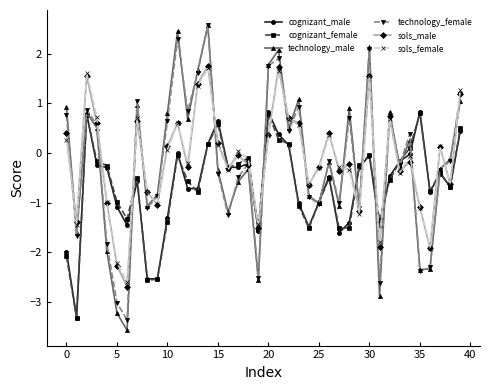

What is the greatest value displayed?

2.6